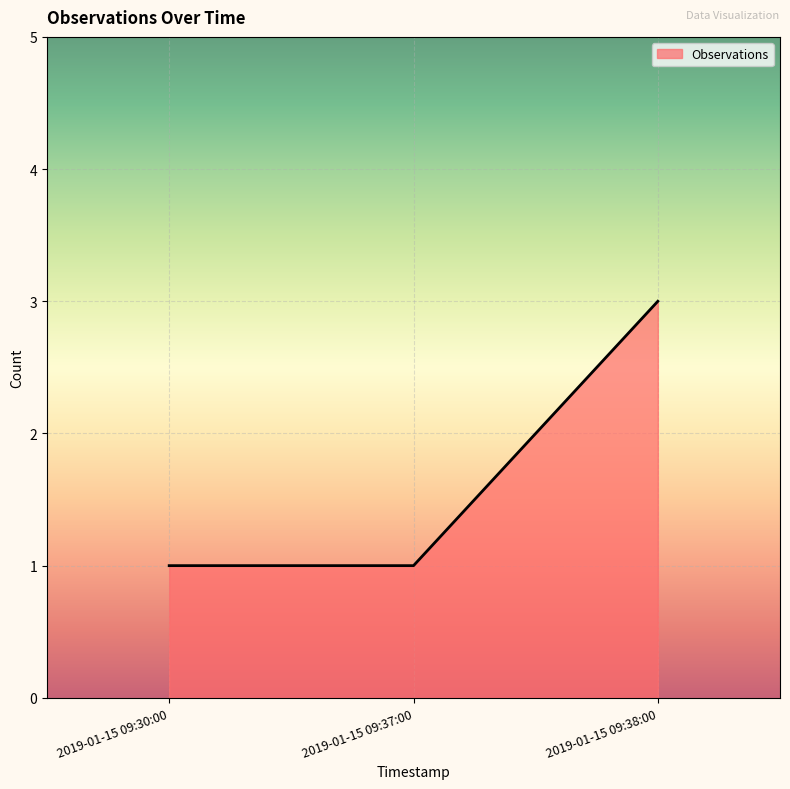

What is the approximate value at 2019-01-15 09:38:00?

3